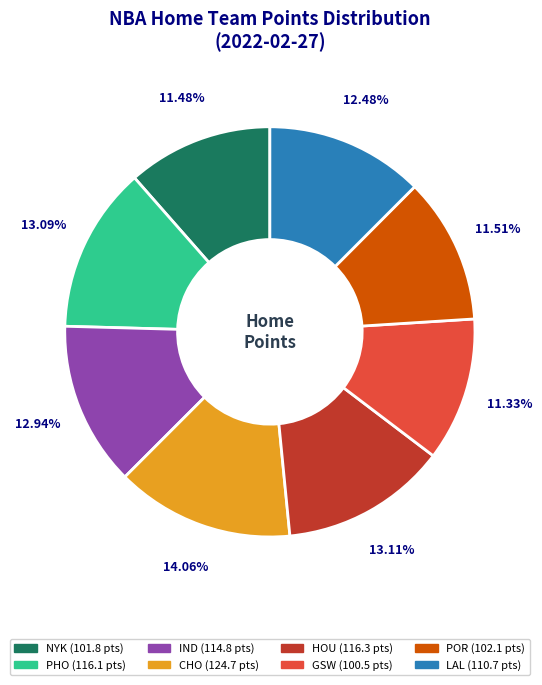

What is the largest slice in the pie chart?

CHO